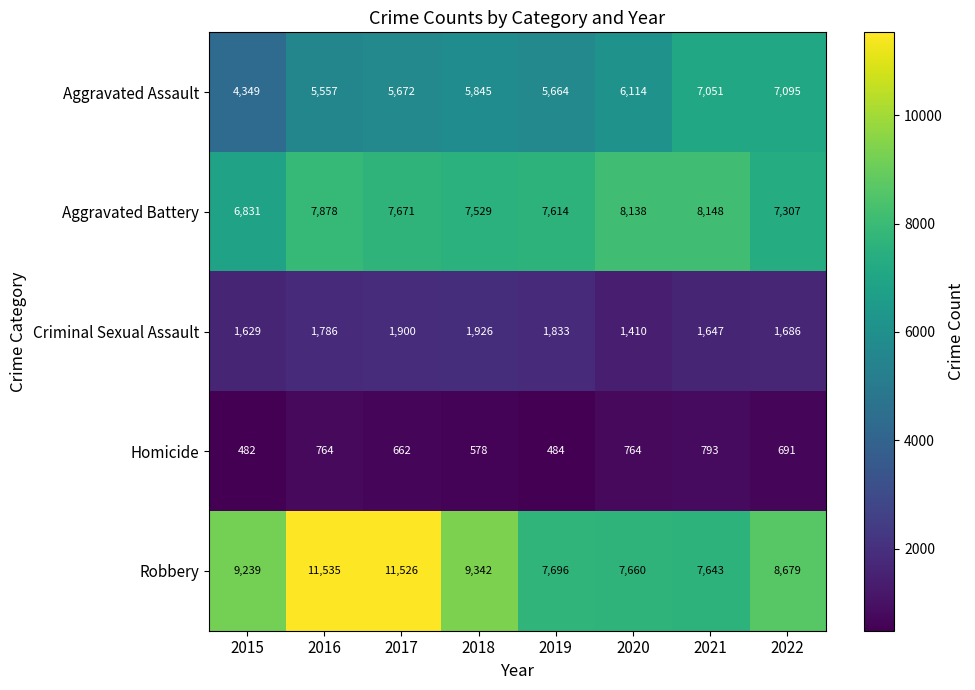

What is the total value across all series at 2020?

24086